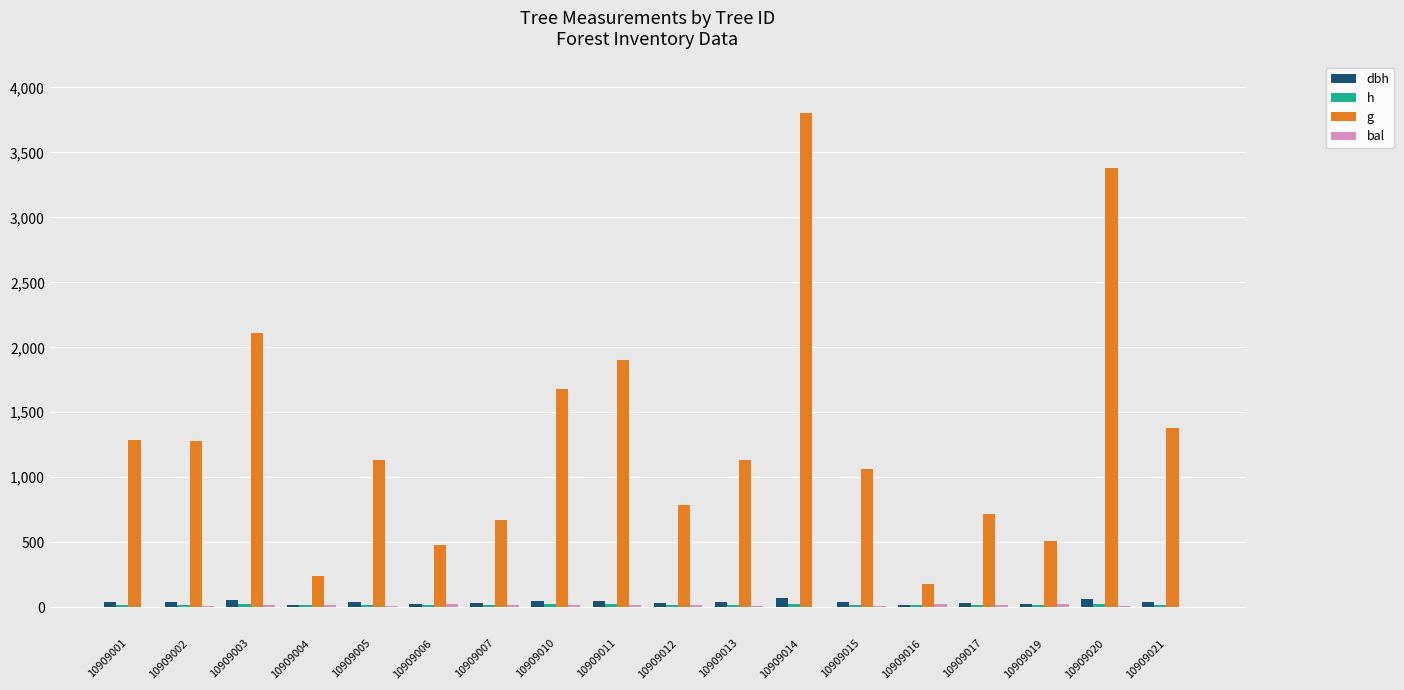

How many distinct data groups are displayed?

4